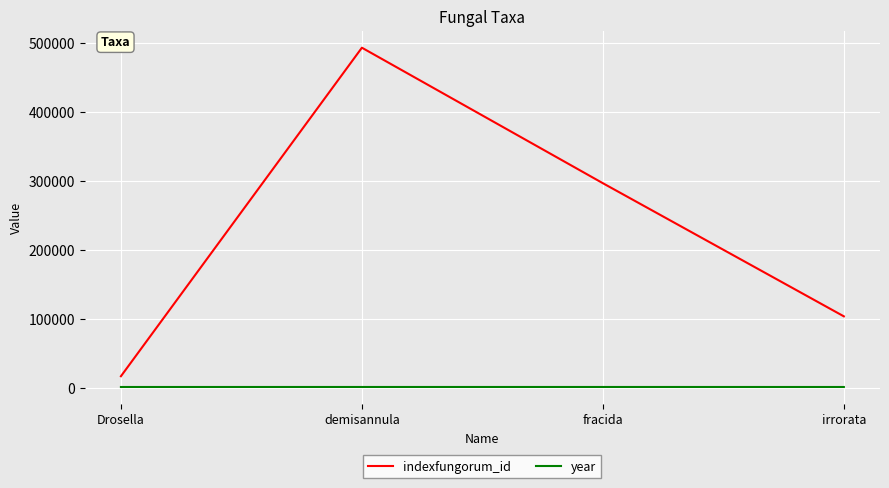

What value does the year series have at demisannula?

1954